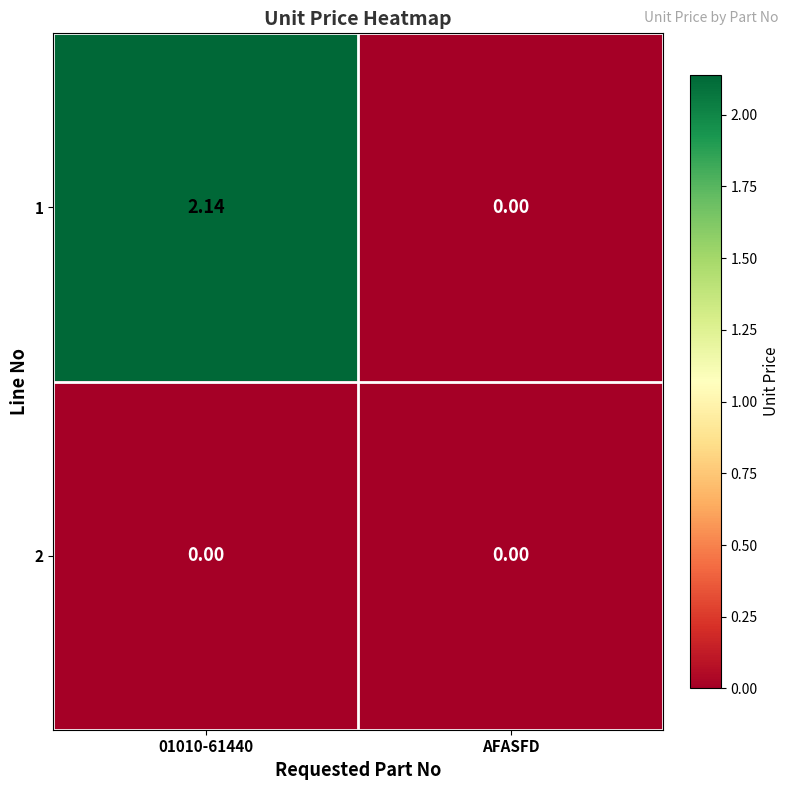

At which category is the sum across all series the highest?

01010-61440